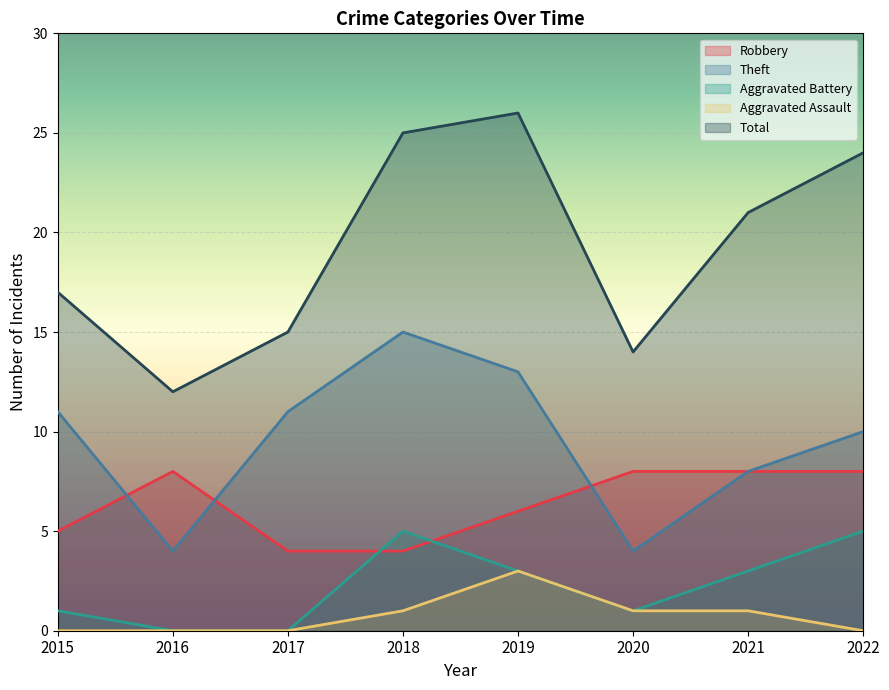

Rank the categories by Total value from highest to lowest.

2019, 2018, 2022, 2021, 2015, 2017, 2020, 2016